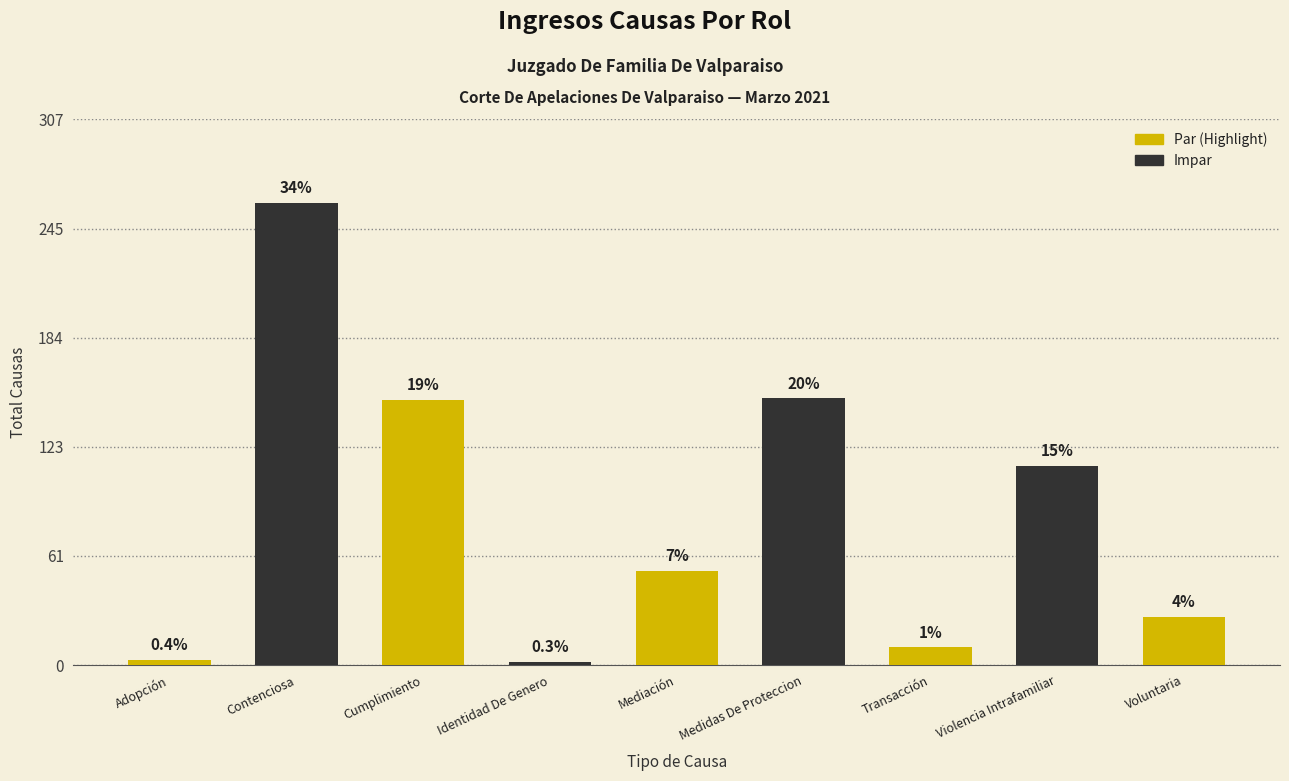

Does the chart contain stacked bars?

No